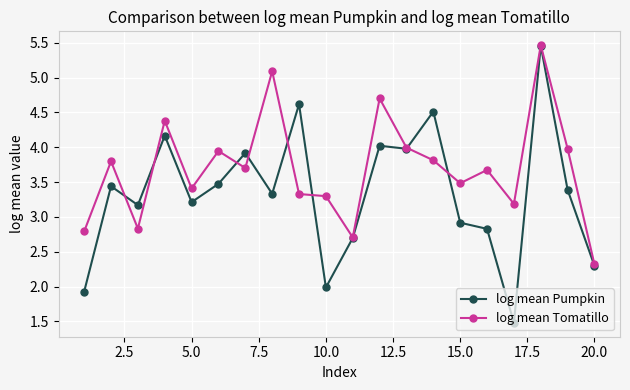

What is the average value of the log mean Pumpkin series?

3.3